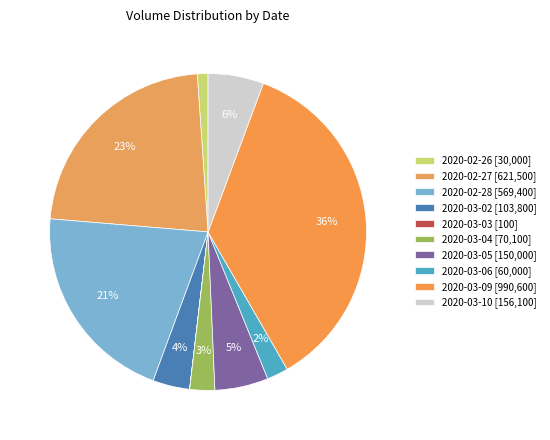

Combined, do 2020-03-06 and 2020-03-05 account for over 50%?

No